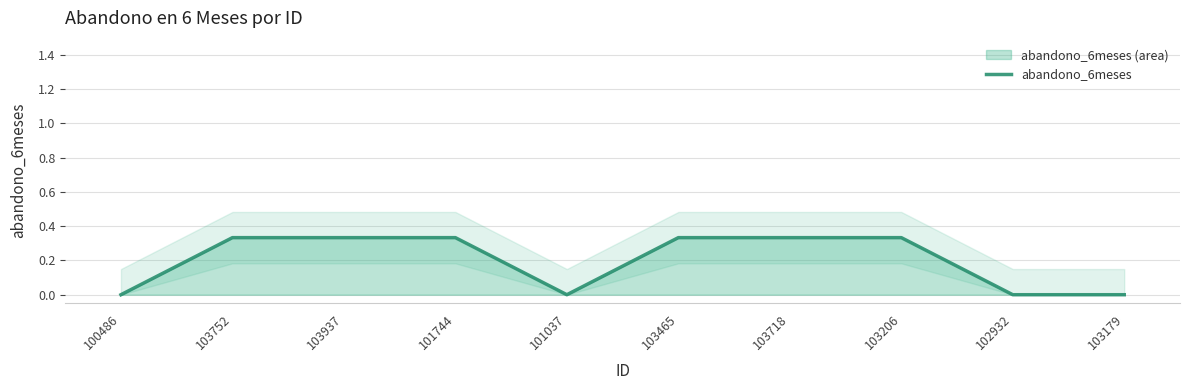

Is it true that the value at 103752 is 0.3?

True